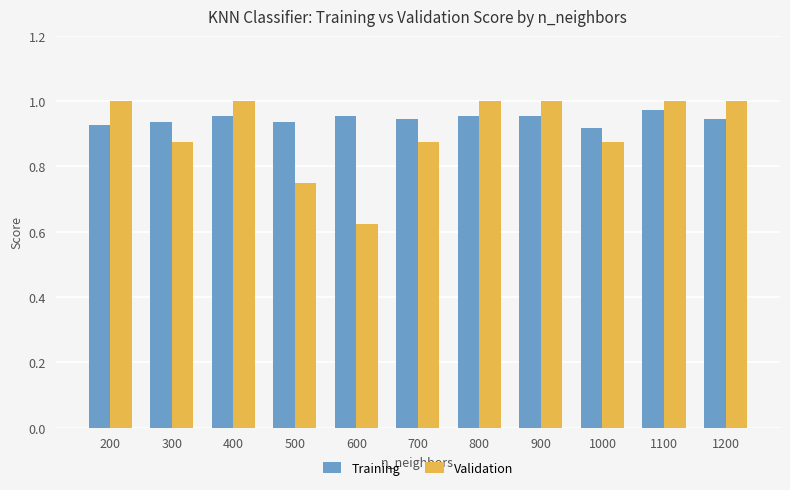

Between 700 and 900, which series saw the biggest shift?

Validation